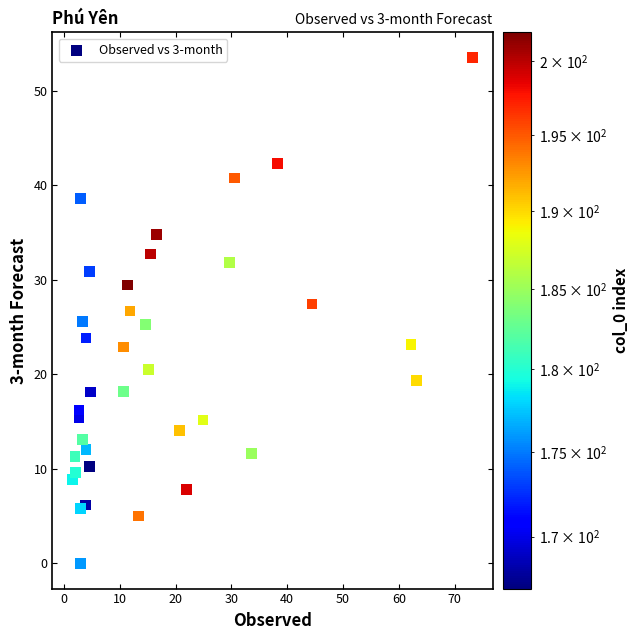

What is the range of X values (max minus min)?

71.8